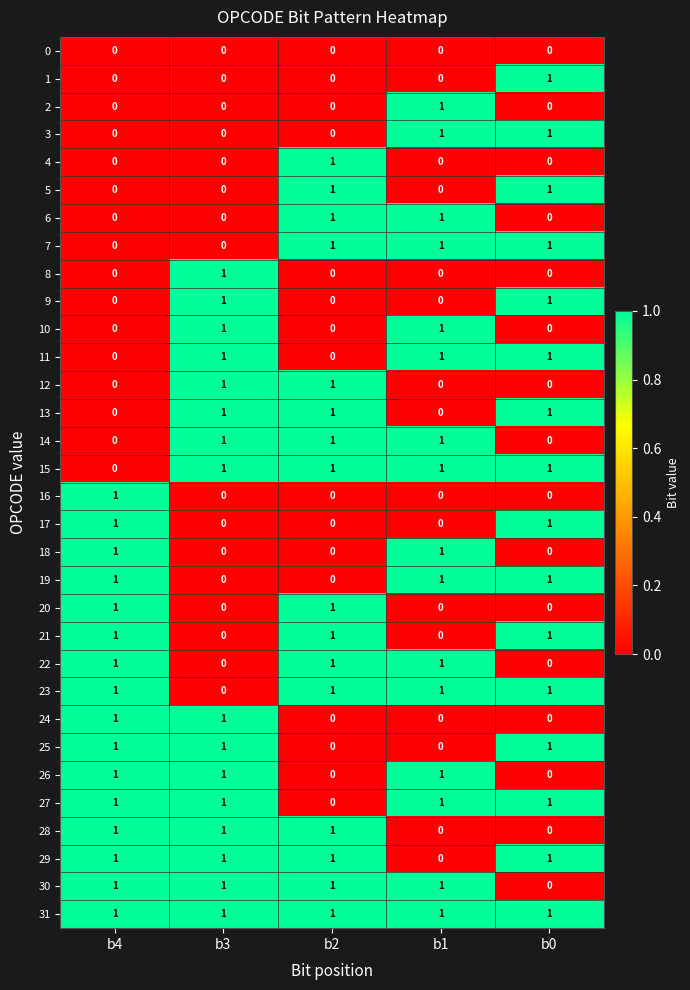

Which series has the largest total across all categories?

31